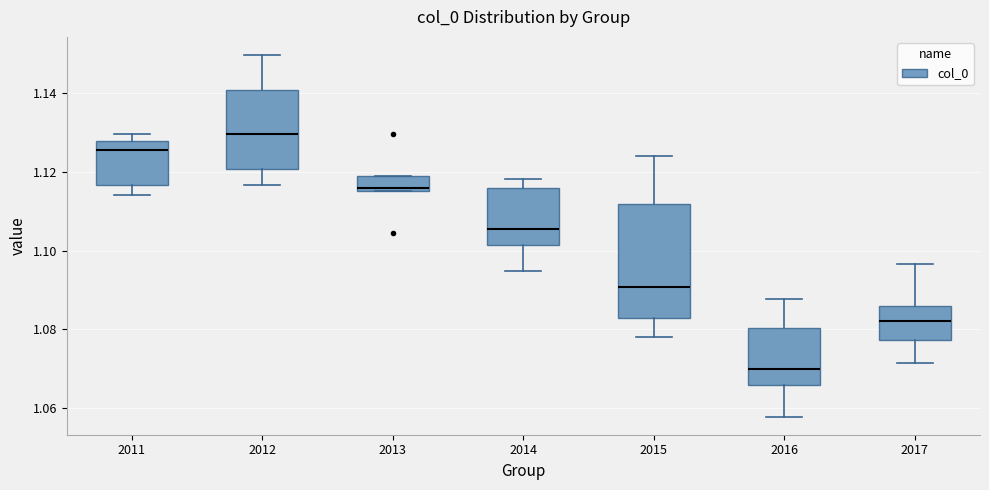

Where does the lower whisker of the box at x = 2015 end on the y-axis? The values are not printed on the chart, so give them approximately, as read against the axis.

1.078